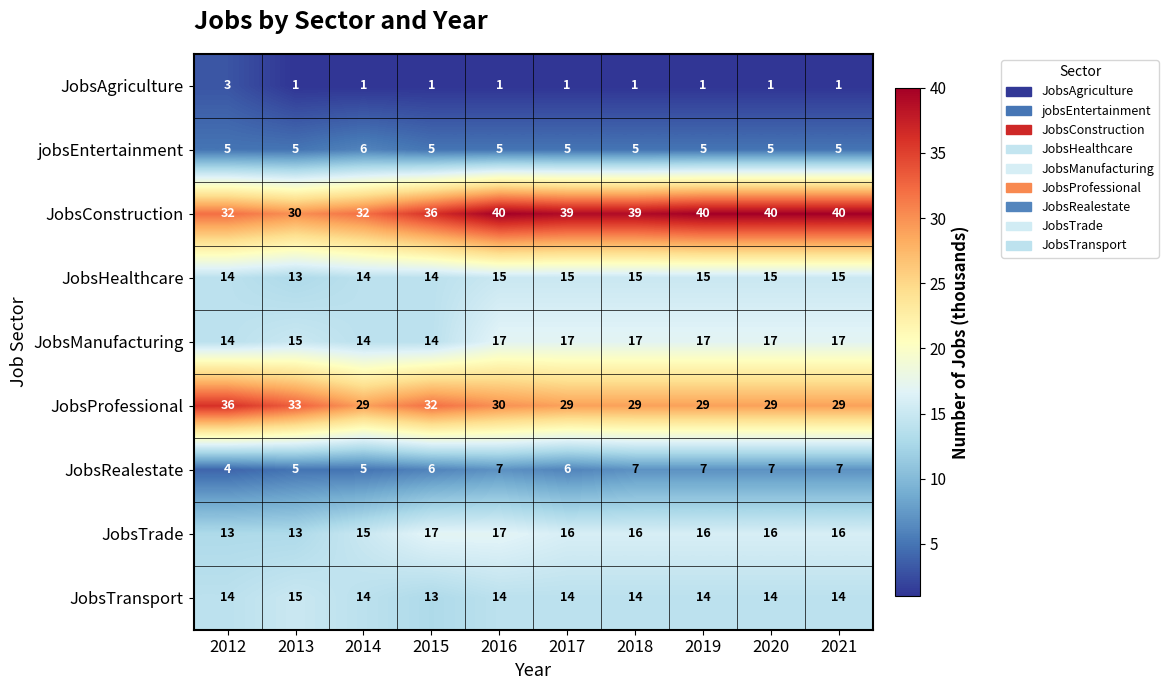

Which series has the widest spread of values?

JobsConstruction